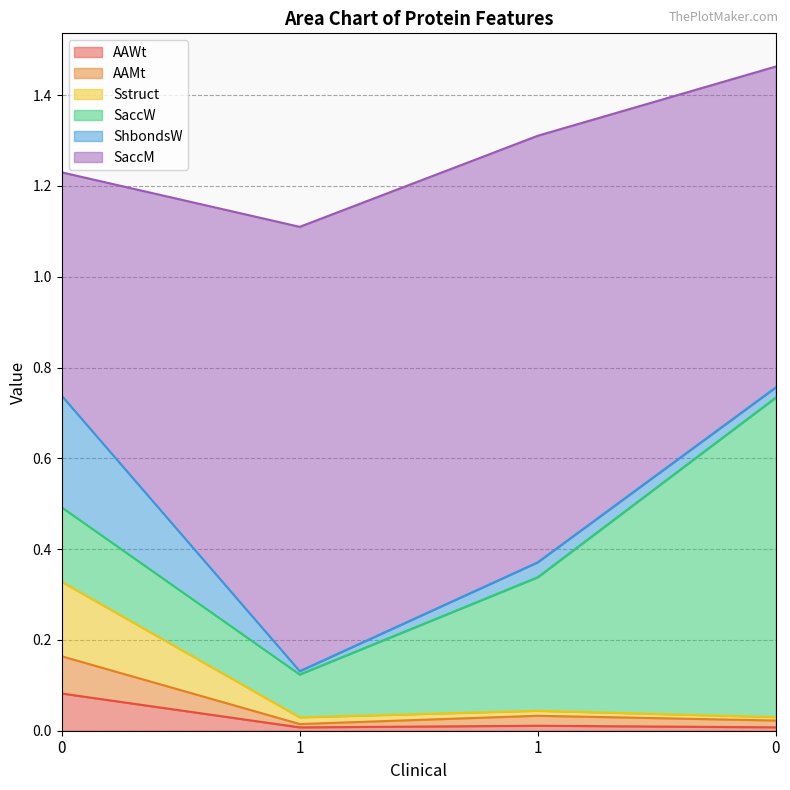

True or false: AAWt and Sstruct cross at least once.

False